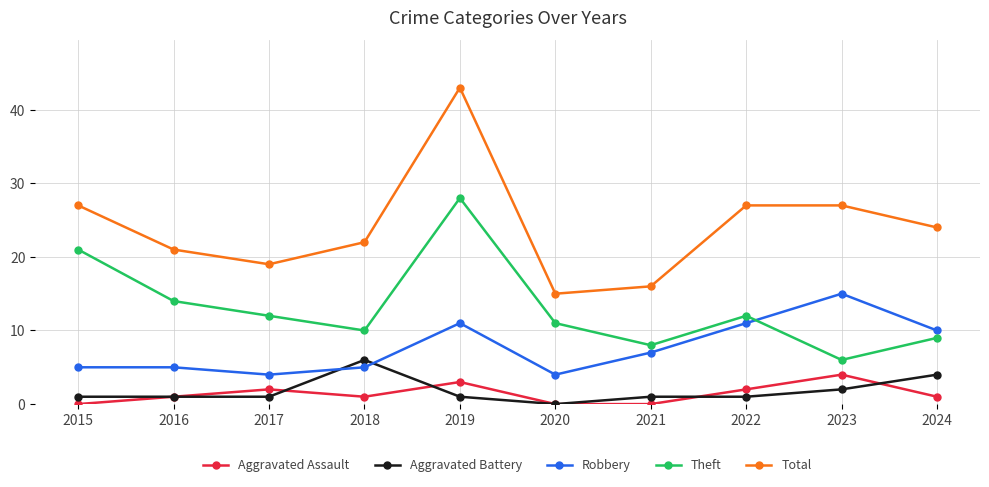

Reading left to right, extract all data points from this chart.

Aggravated Assault: 2015=0	2016=1	2017=2	2018=1	2019=3	2020=0	2021=0	2022=2	2023=4	2024=1
Aggravated Battery: 2015=1	2016=1	2017=1	2018=6	2019=1	2020=0	2021=1	2022=1	2023=2	2024=4
Robbery: 2015=5	2016=5	2017=4	2018=5	2019=11	2020=4	2021=7	2022=11	2023=15	2024=10
Theft: 2015=21	2016=14	2017=12	2018=10	2019=28	2020=11	2021=8	2022=12	2023=6	2024=9
Total: 2015=27	2016=21	2017=19	2018=22	2019=43	2020=15	2021=16	2022=27	2023=27	2024=24